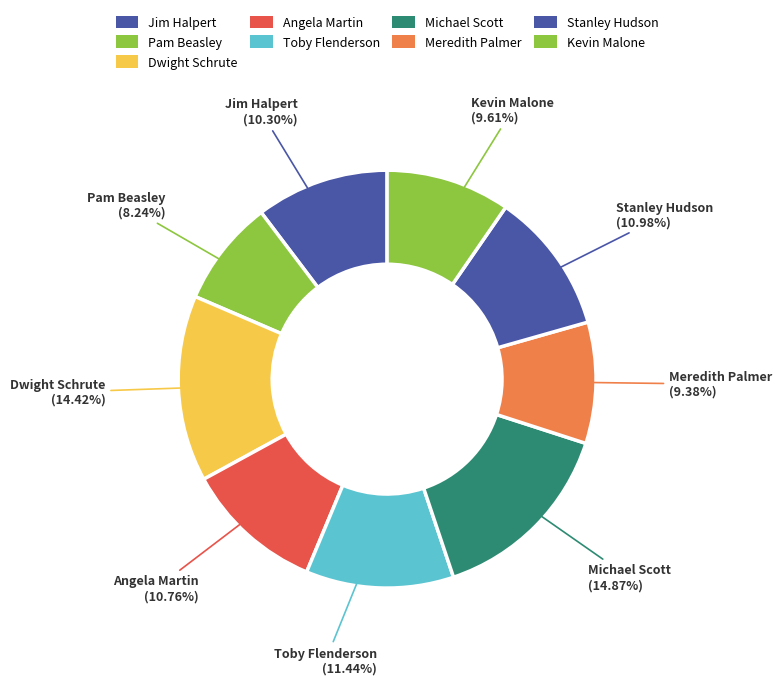

How many slices are in this pie chart?

9